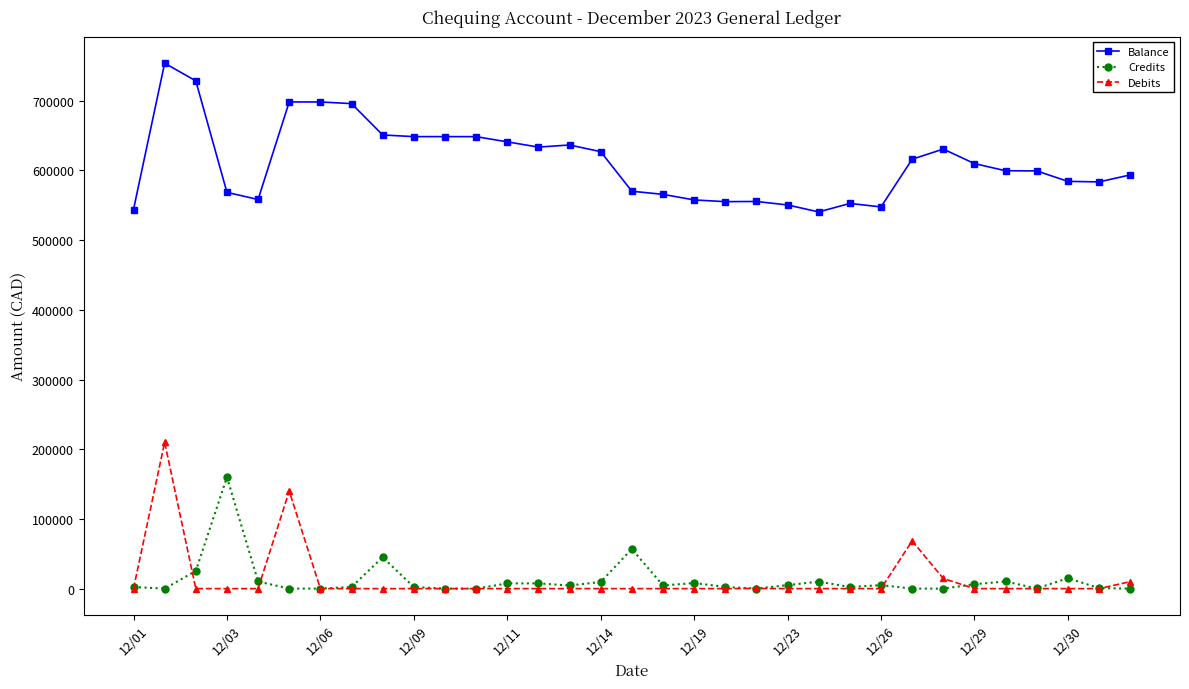

True or false: Debits and Balance intersect in this chart.

False